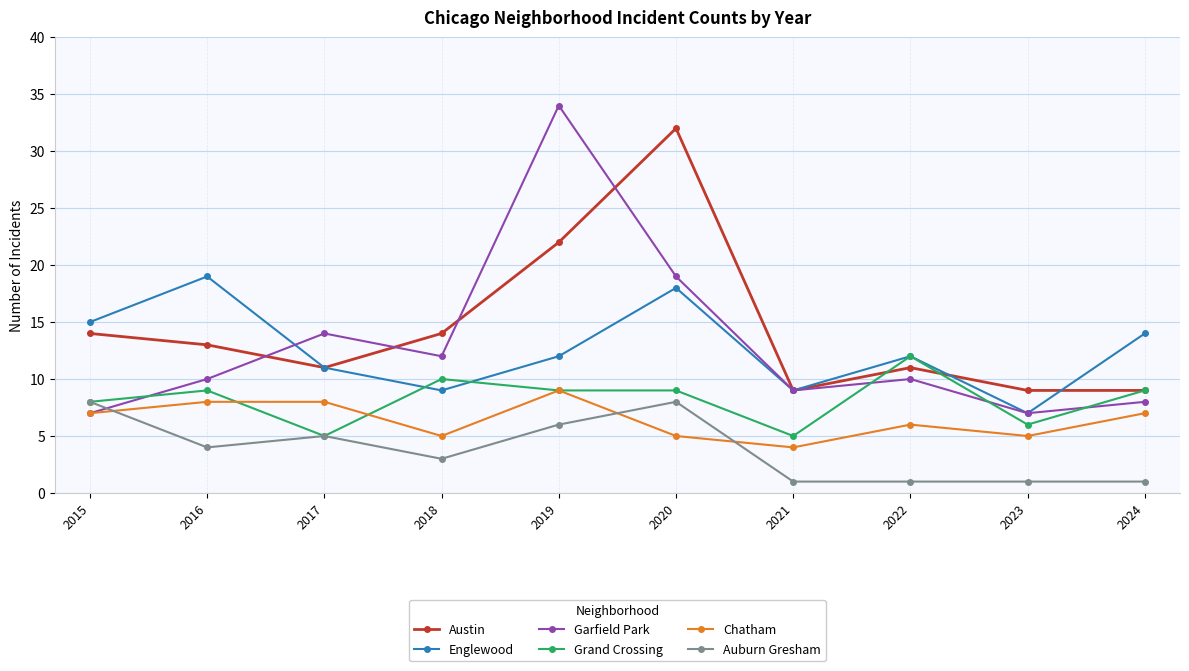

What are all the series names shown in the legend?

Austin, Englewood, Garfield Park, Grand Crossing, Chatham, Auburn Gresham